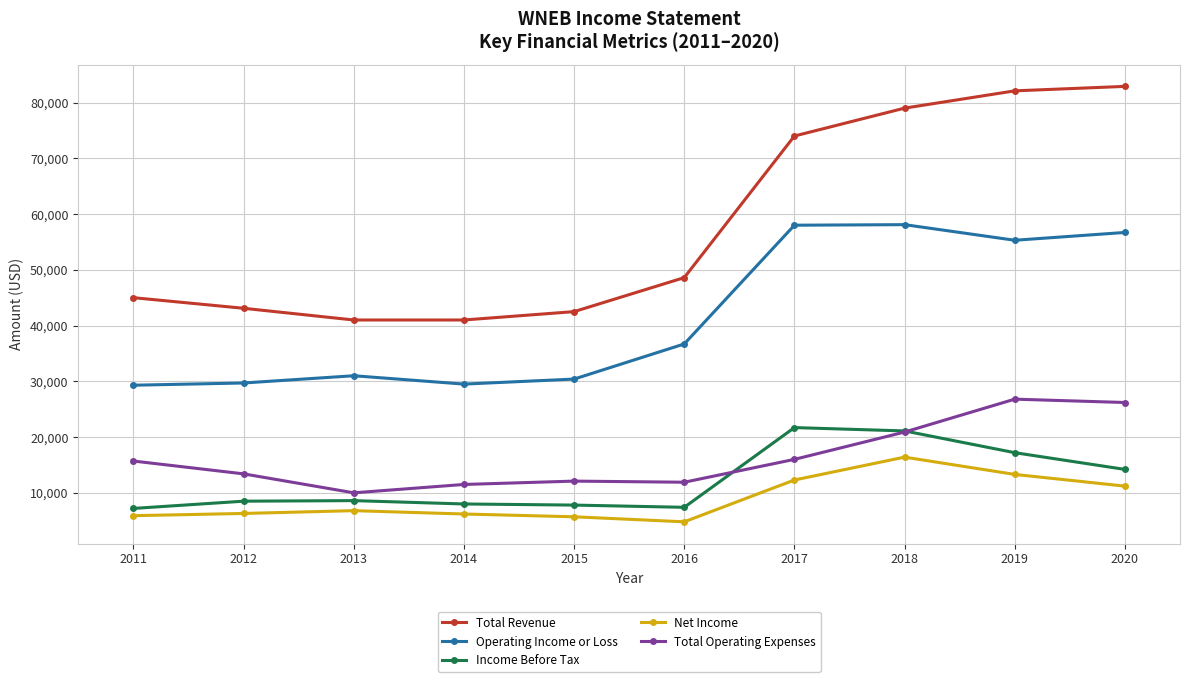

At how many categories does at least one series exceed 51242?

4